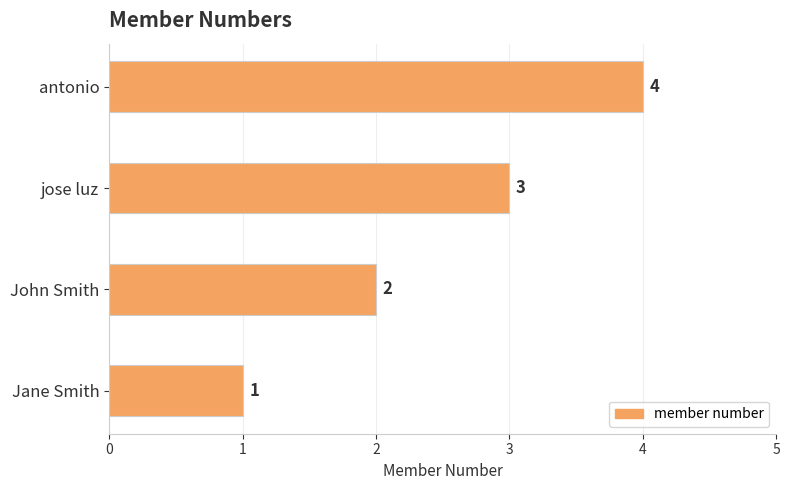

How many categories are shown in the chart?

4